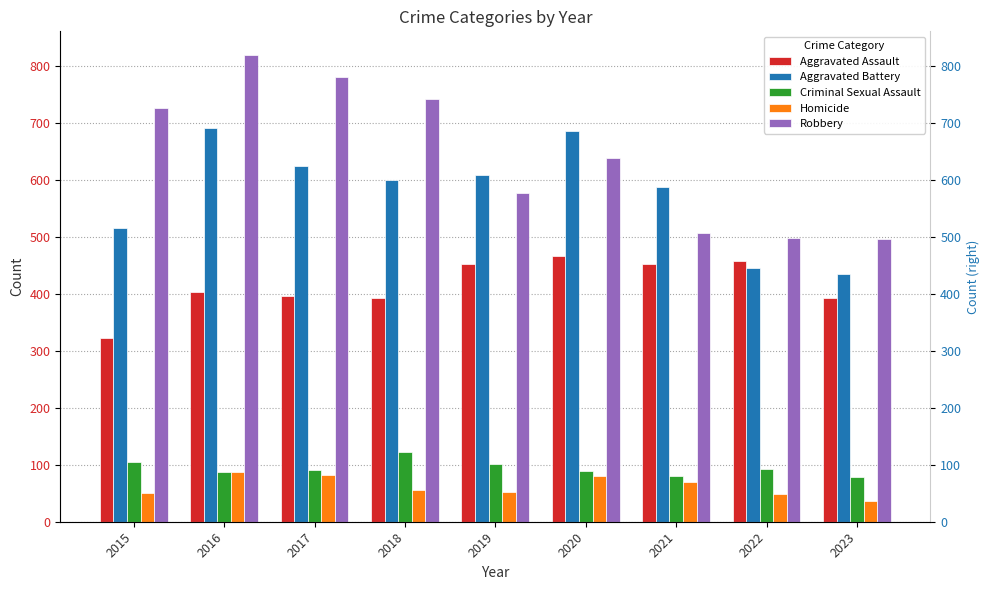

How many data points in Aggravated Battery are less than 600?

4